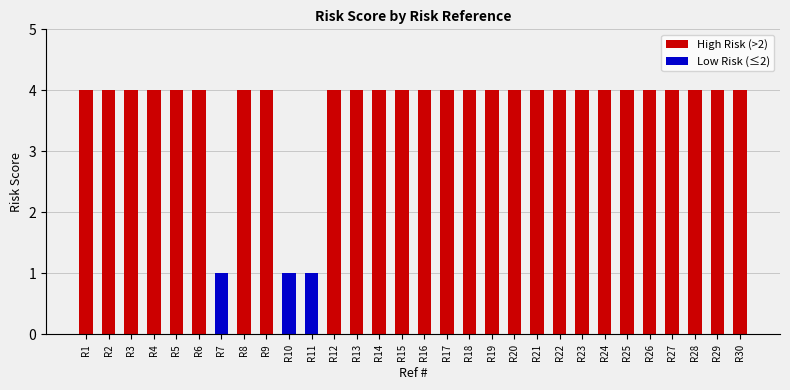

Reading left to right, transcribe all the data shown in this chart.

4	4	4	4	4	4	1	4	4	1	1	4	4	4	4	4	4	4	4	4	4	4	4	4	4	4	4	4	4	4